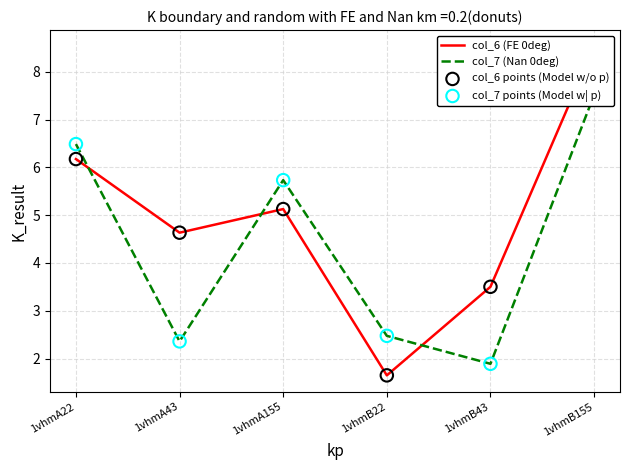

Which series contains the lowest Y value?

col_6 (FE 0deg)